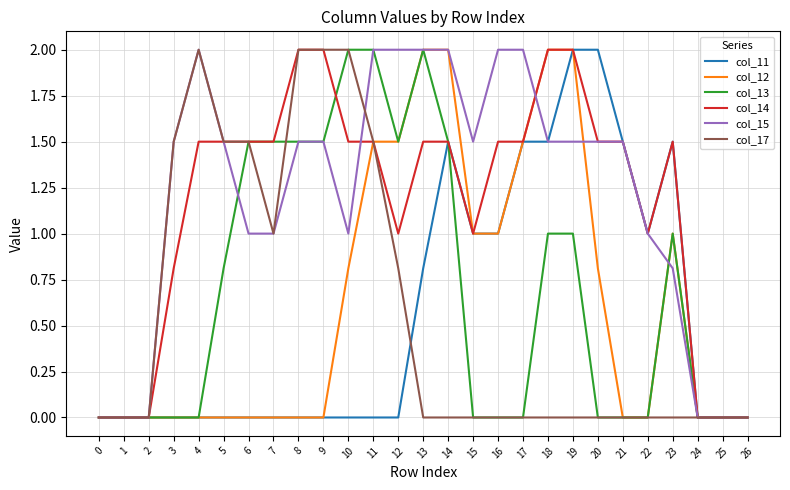

How many series are shown in this chart?

6